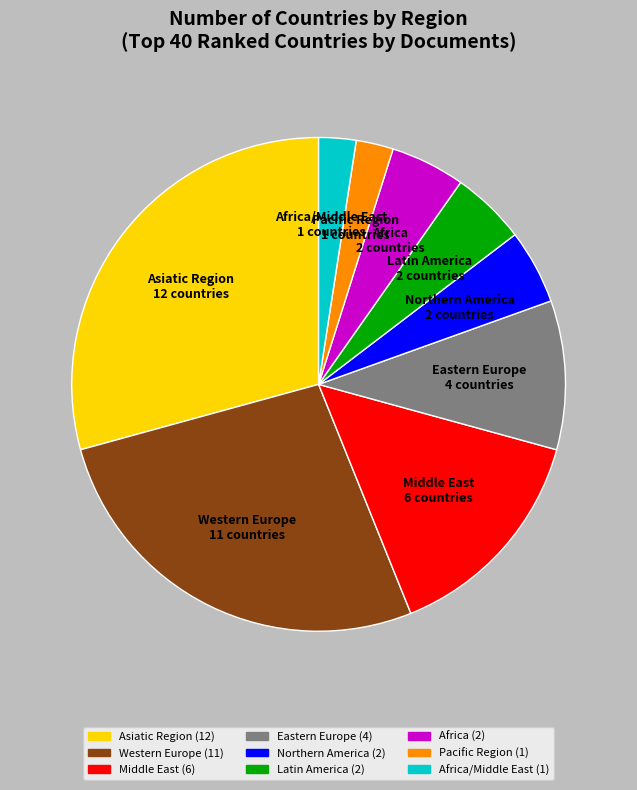

Does any single category account for the majority?

No